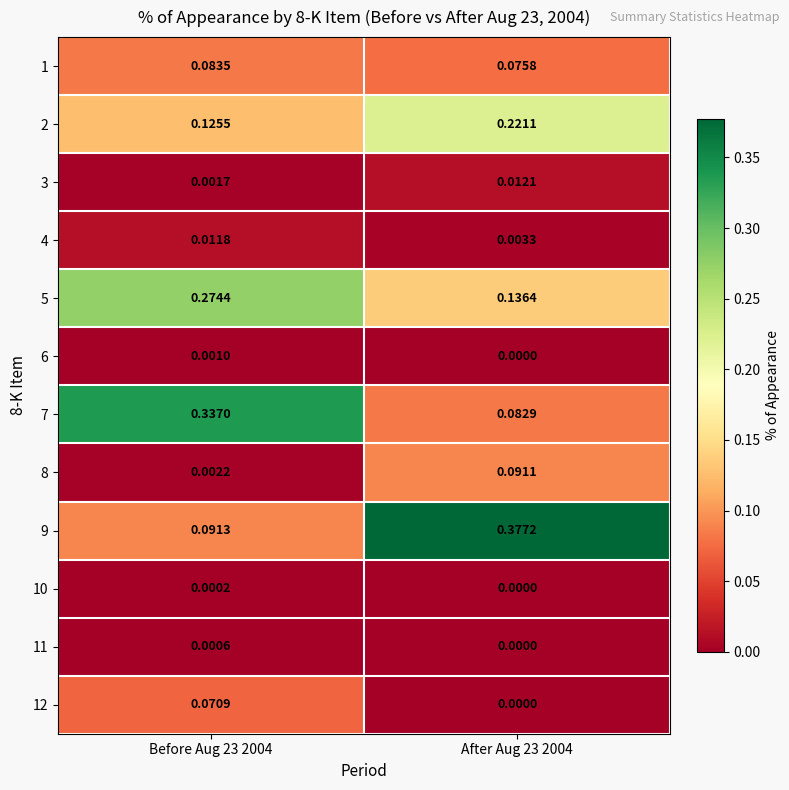

At how many categories does at least one series exceed 0?

2